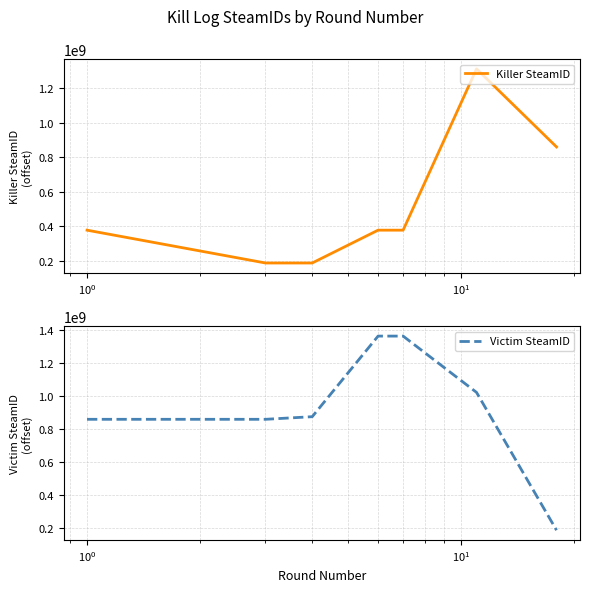

What is the highest value of the Victim SteamID series?

1362421050